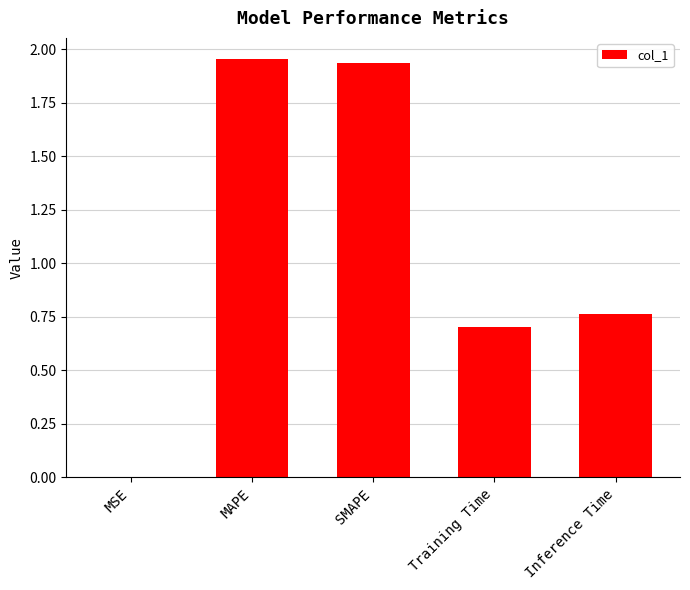

What is the sum of the values at MAPE and Training Time?

2.7